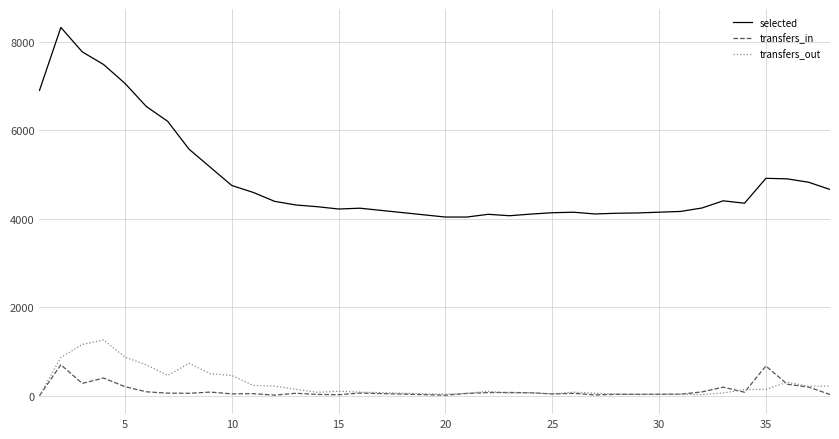

How many interior local peaks does the selected series have?

5